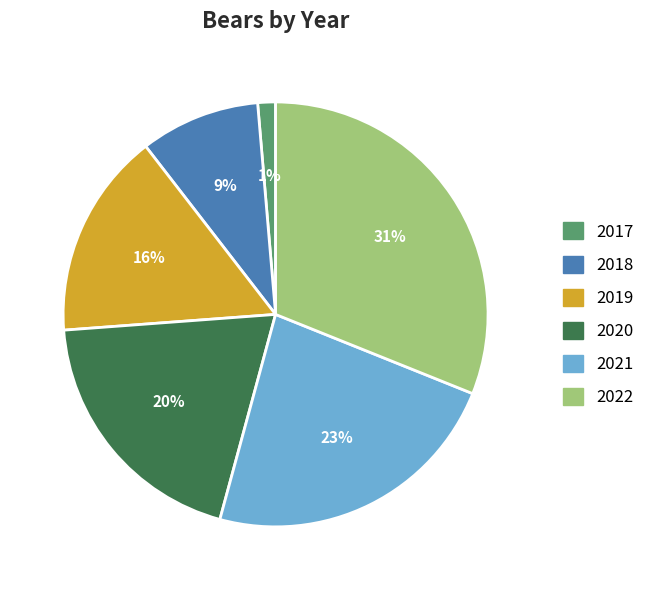

To the nearest percent, what is the average slice percentage?

17%